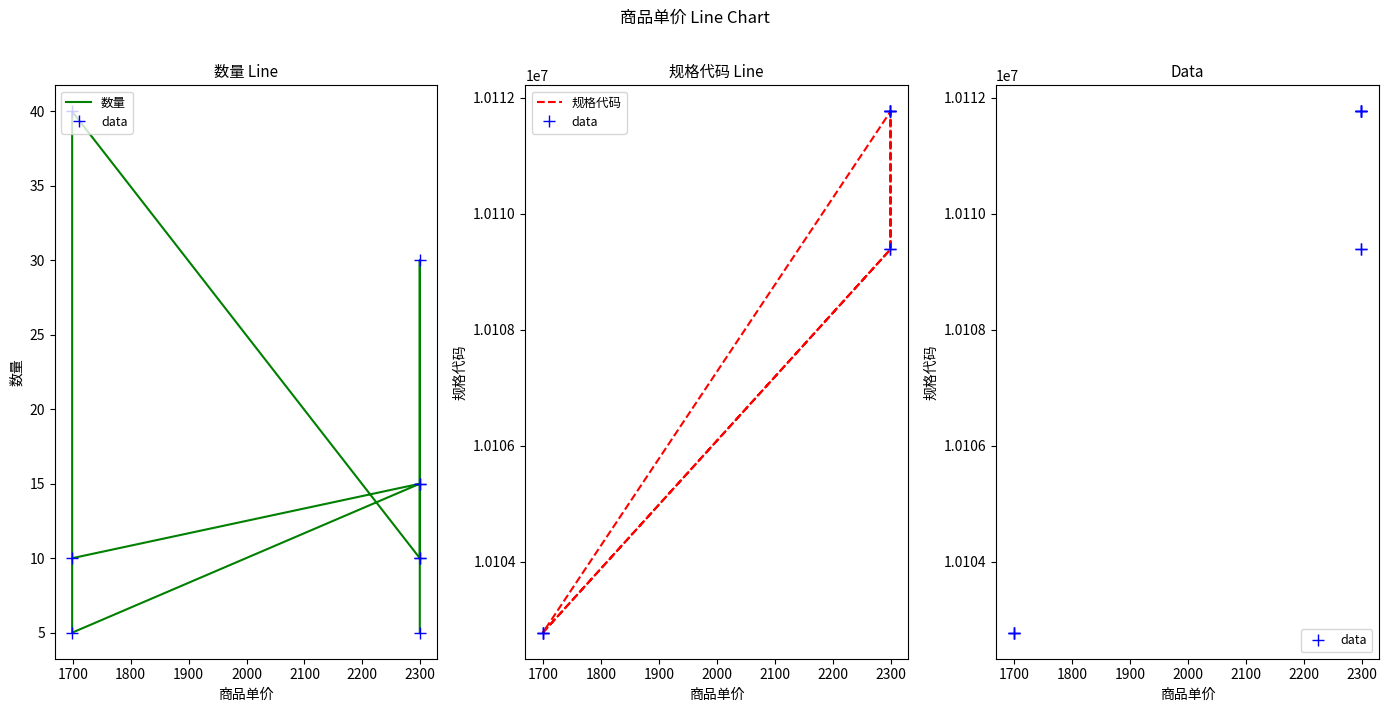

True or false: 数量 has a value of 4 at 1600.

False